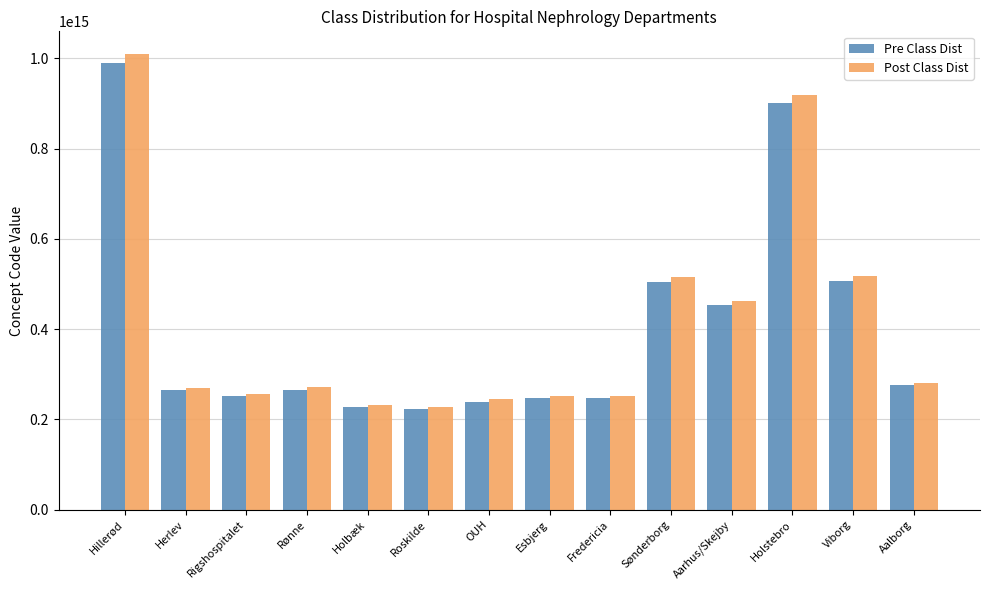

Is it true that Pre Class Dist equals 78765088185829 at Holbæk?

False